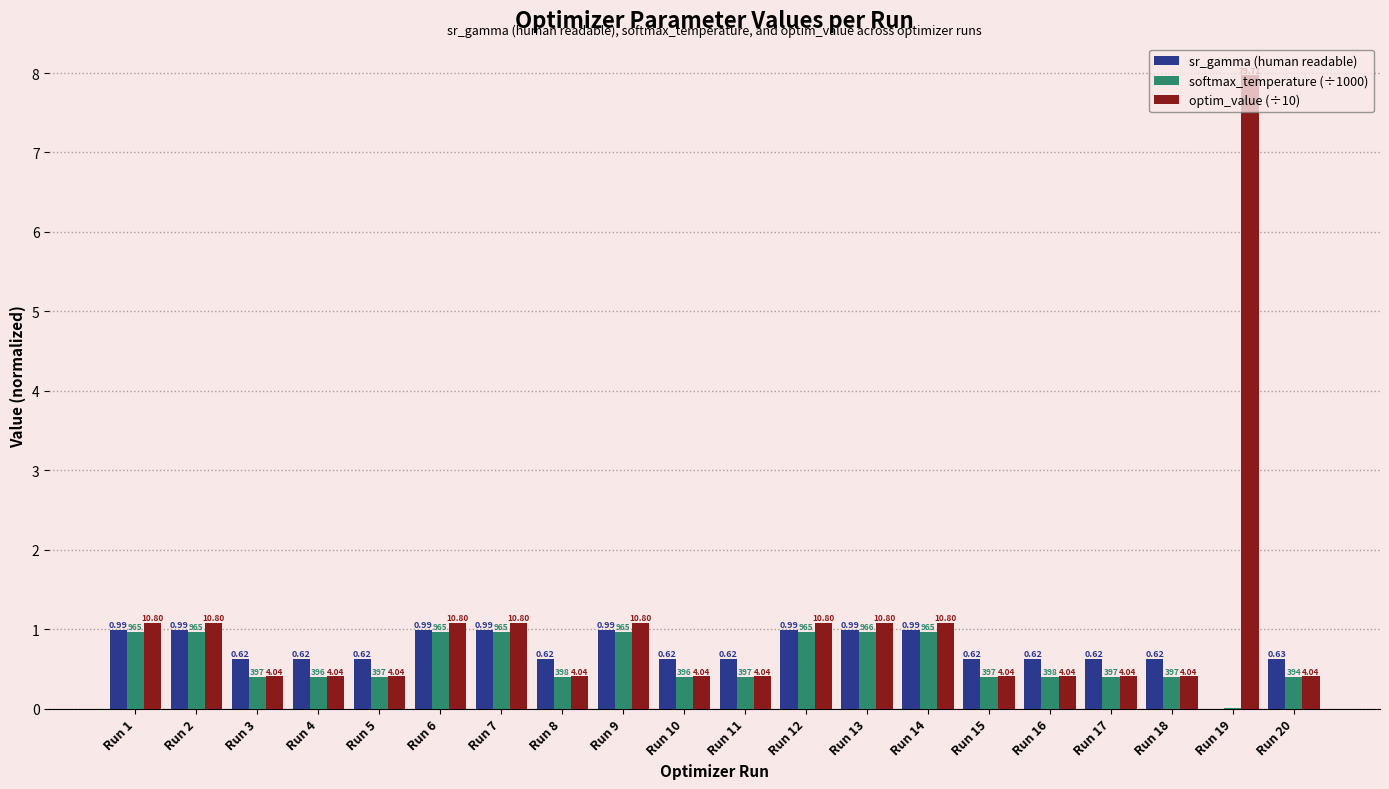

What are all the series names shown in the legend?

sr_gamma (human readable), softmax_temperature (÷1000), optim_value (÷10)